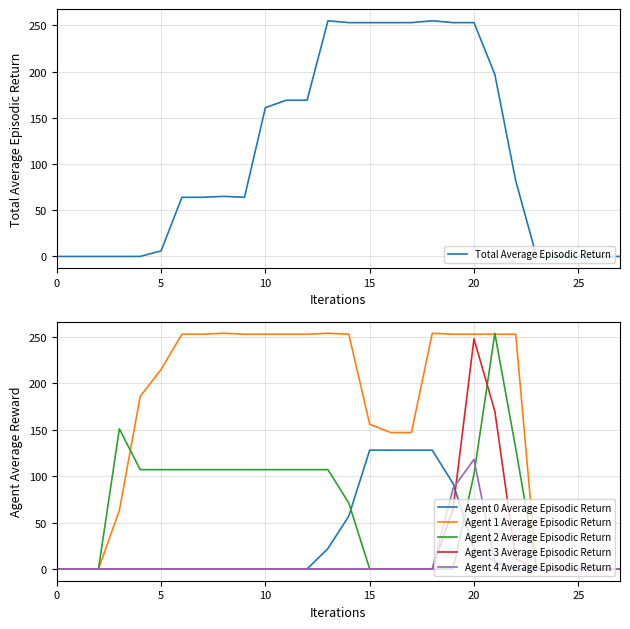

How many data points does each series have?

28